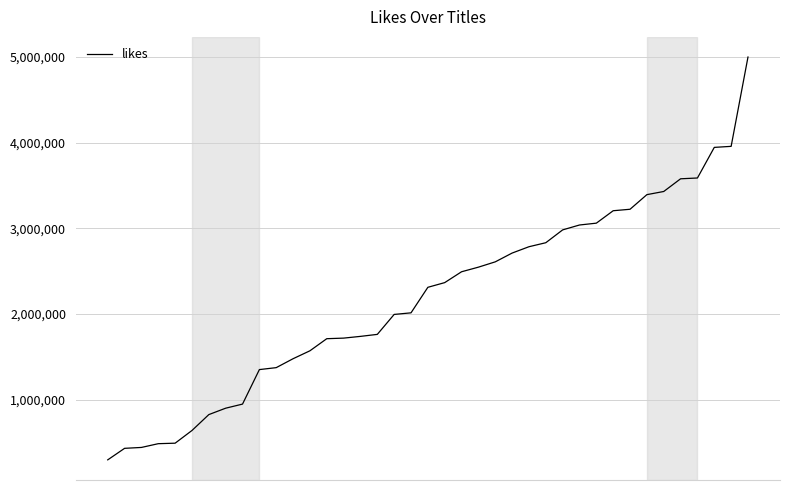

What is the maximum value shown in the chart?

5000000